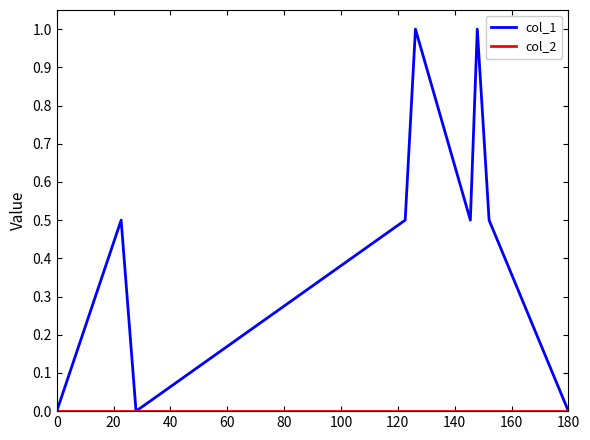

Which series has the largest total across all categories?

col_1